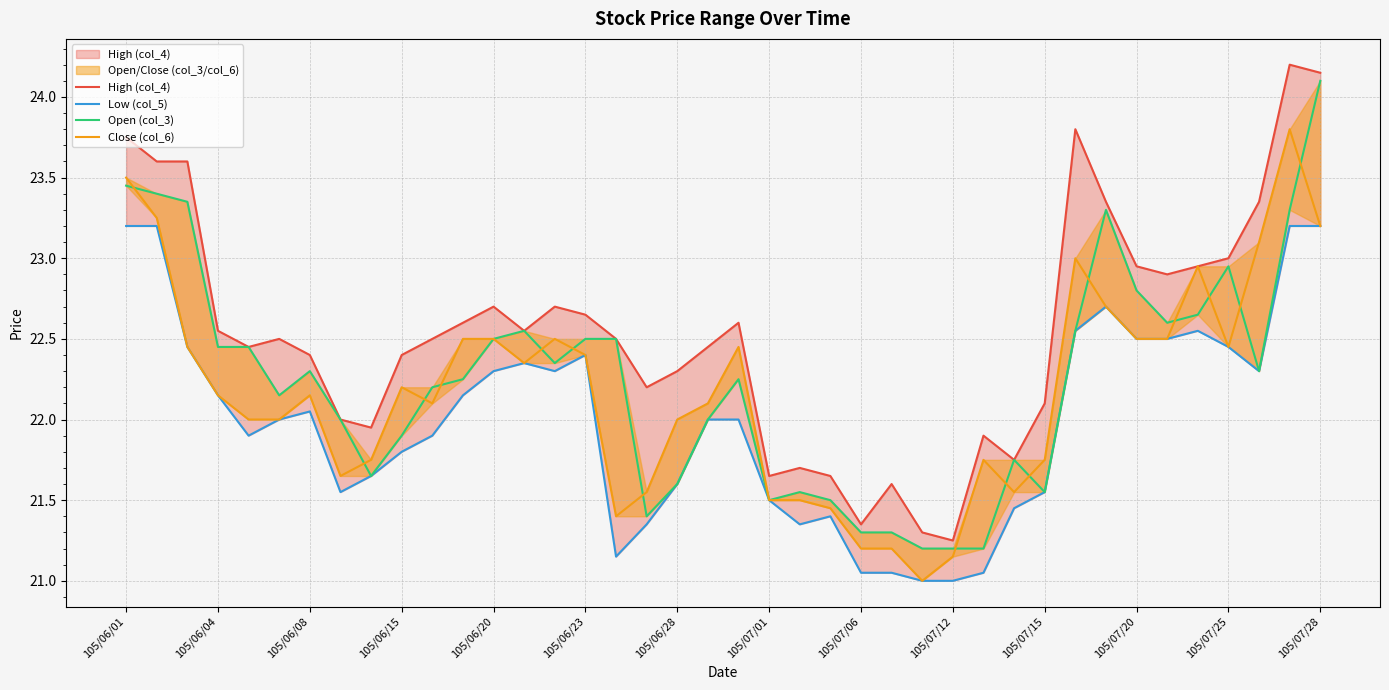

Between 15 and 37, which series saw the biggest shift?

High (col_4)